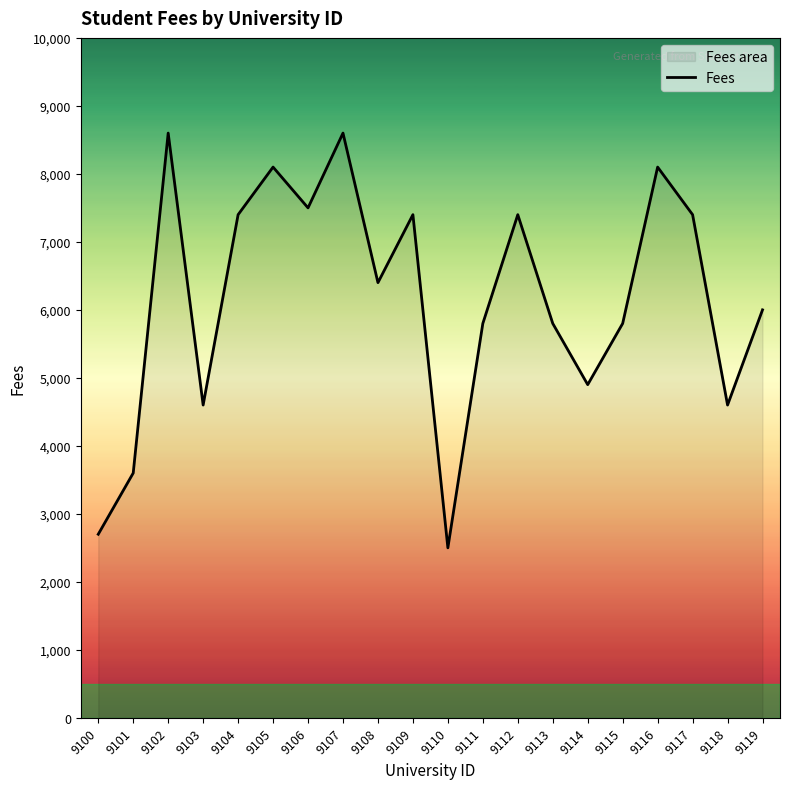

Reading left to right, what are all the values shown in this chart?

2700	3600	8600	4600	7400	8100	7500	8600	6400	7400	2500	5800	7400	5800	4900	5800	8100	7400	4600	6000